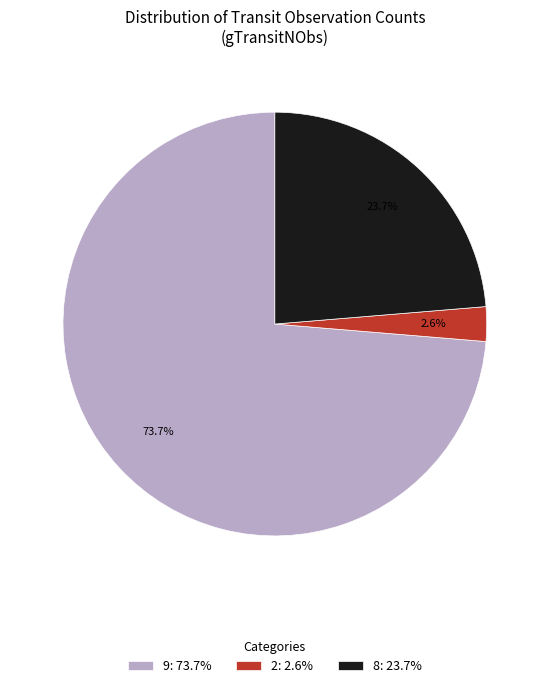

Does 2: 2.6% account for over 50% of the chart?

No